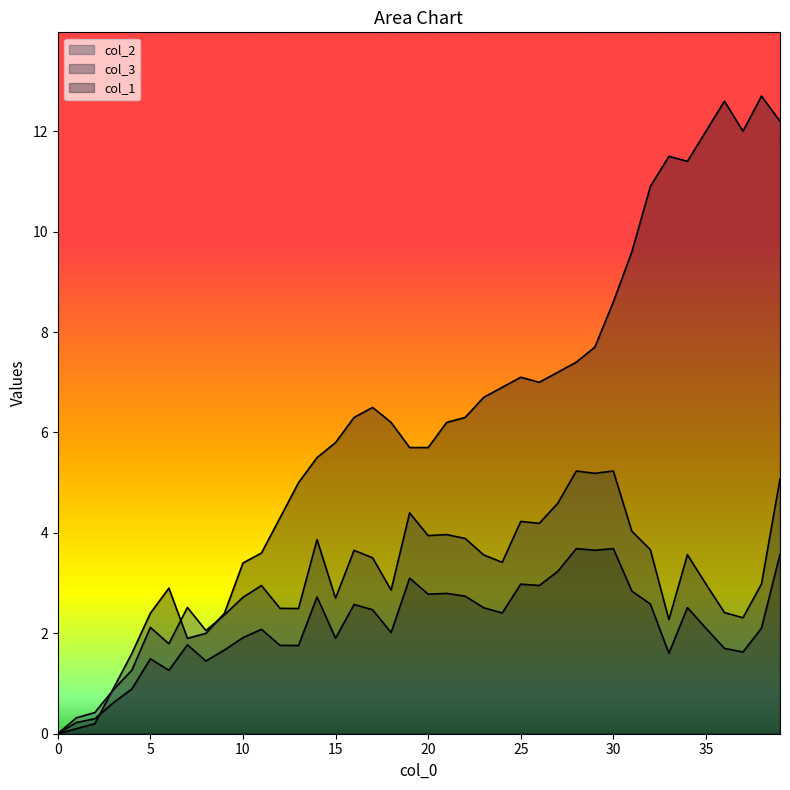

True or false: col_2 and col_3 intersect in this chart.

False